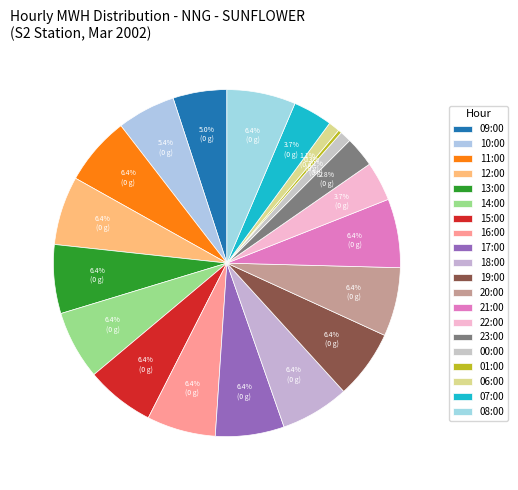

How many slices are in this pie chart?

20